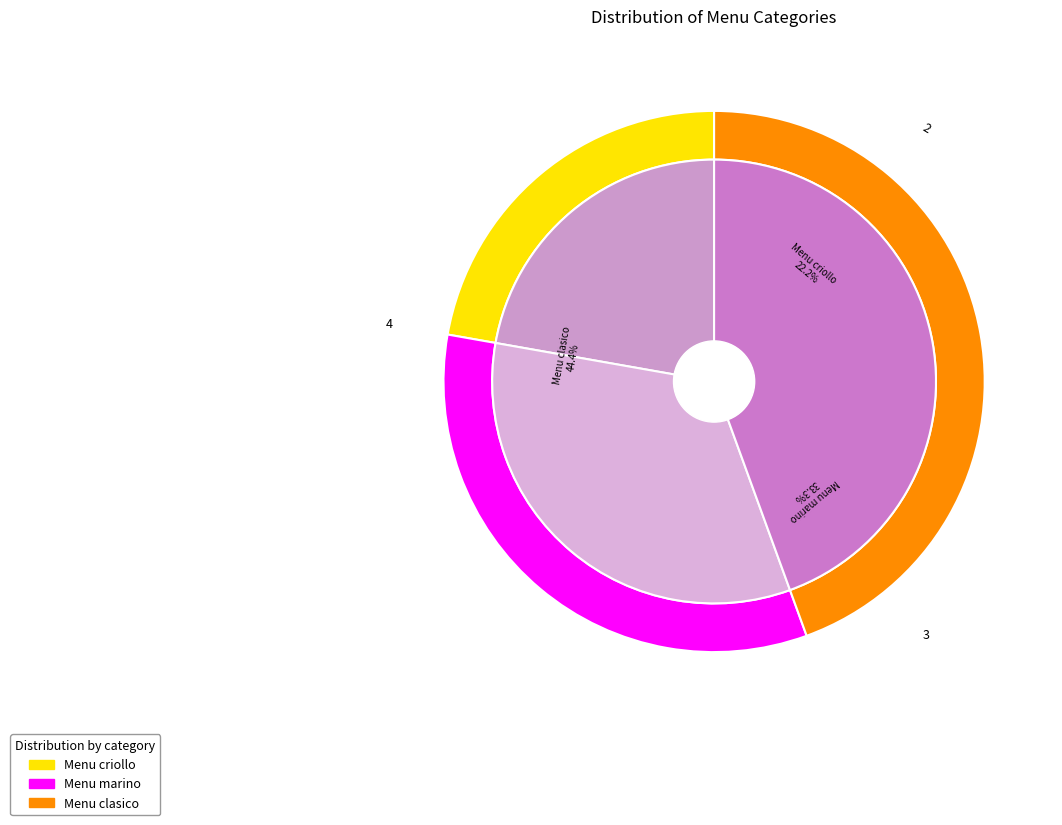

Which category has the biggest portion of the pie?

Menu clasico